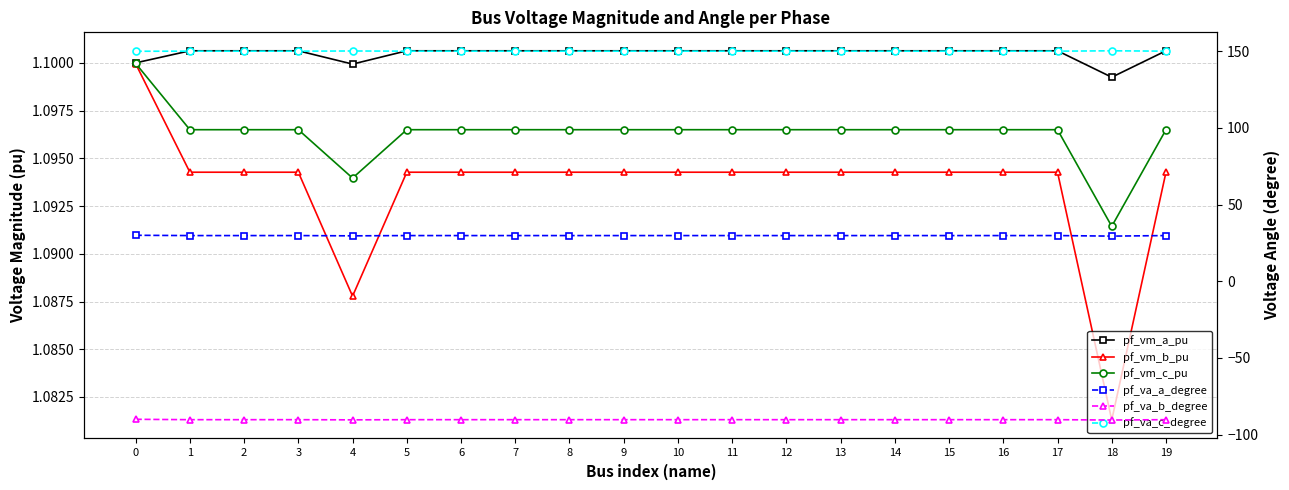

Where is pf_vm_b_pu nearest to the value 1?

18